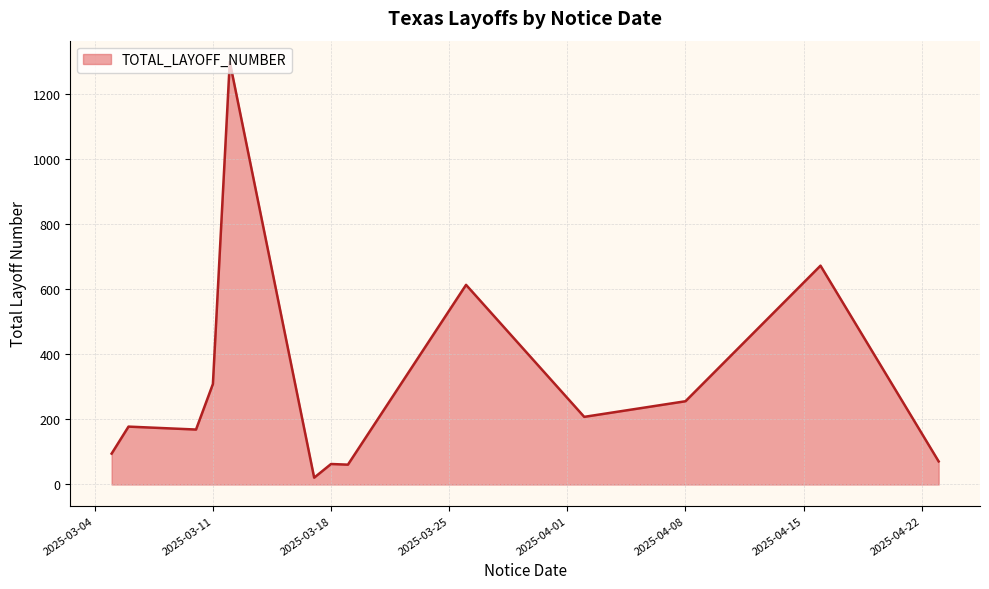

What is the difference between the maximum and minimum values?

1279